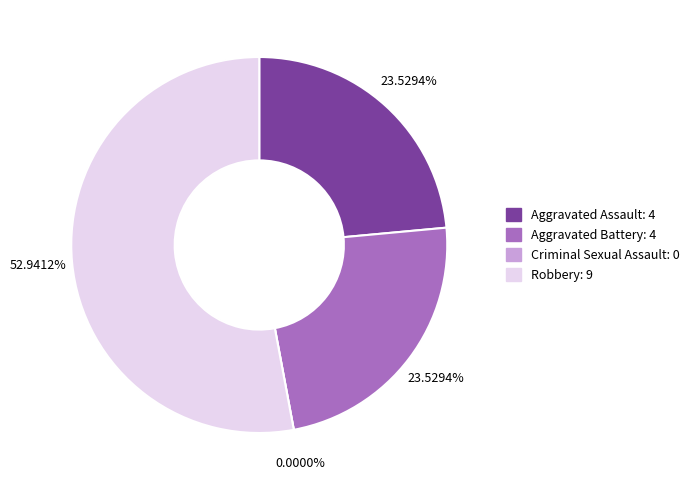

Count the number of slices in the pie.

4